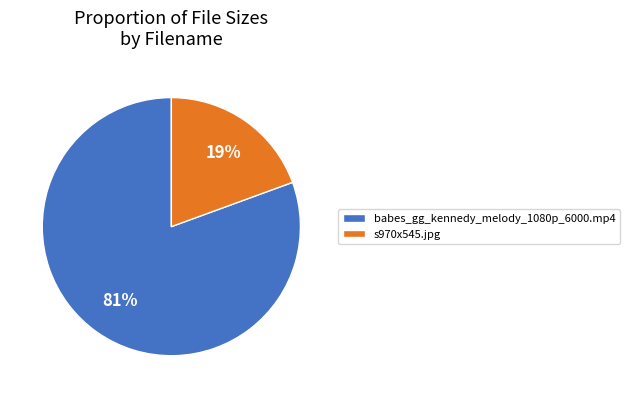

Which slice is the largest?

babes_gg_kennedy_melody_1080p_6000.mp4